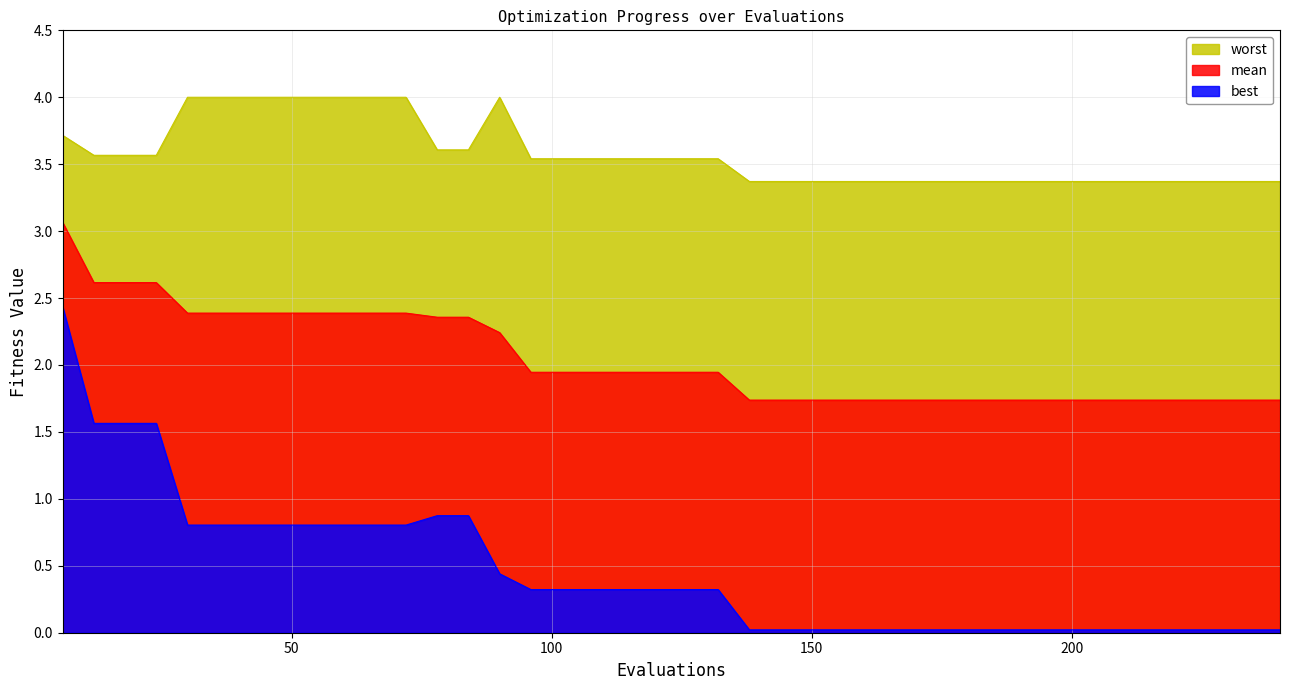

True or false: best and worst cross at least once.

False